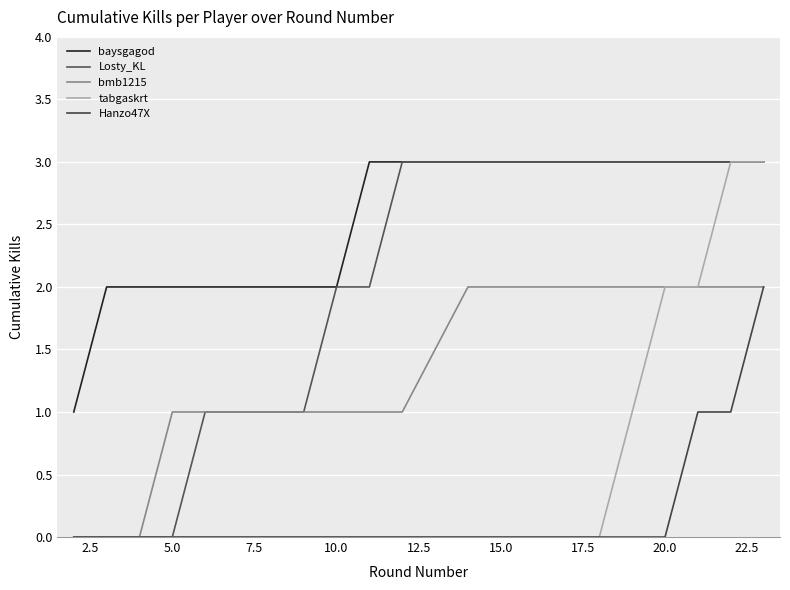

Does the chart have visible grid lines?

Yes